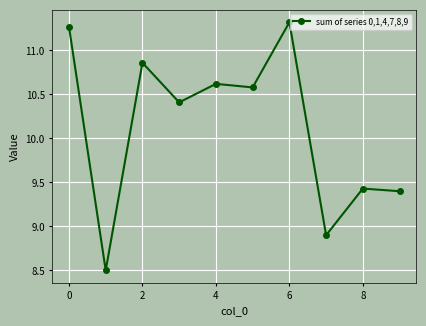

What is the value of the 2nd point from the left?

8.5